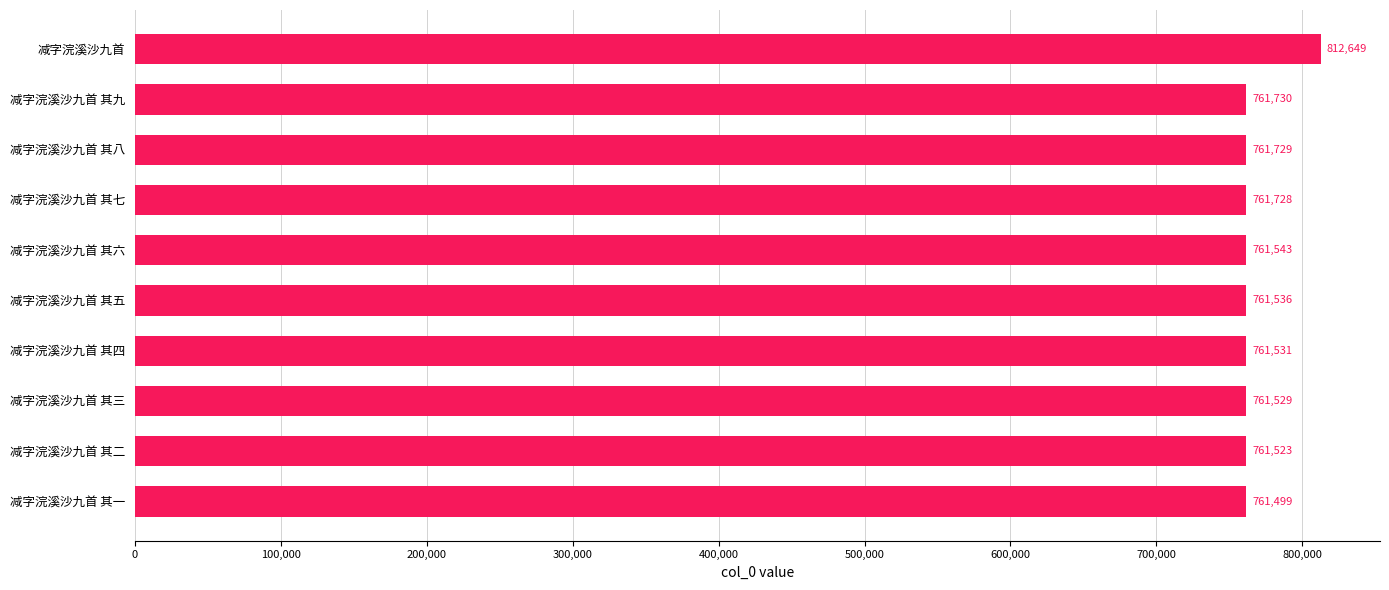

Reading bottom to top, transcribe all the data shown in this chart.

减字浣溪沙九首 其一=761499	减字浣溪沙九首 其二=761523	减字浣溪沙九首 其三=761529	减字浣溪沙九首 其四=761531	减字浣溪沙九首 其五=761536	减字浣溪沙九首 其六=761543	减字浣溪沙九首 其七=761728	减字浣溪沙九首 其八=761729	减字浣溪沙九首 其九=761730	减字浣溪沙九首=812649